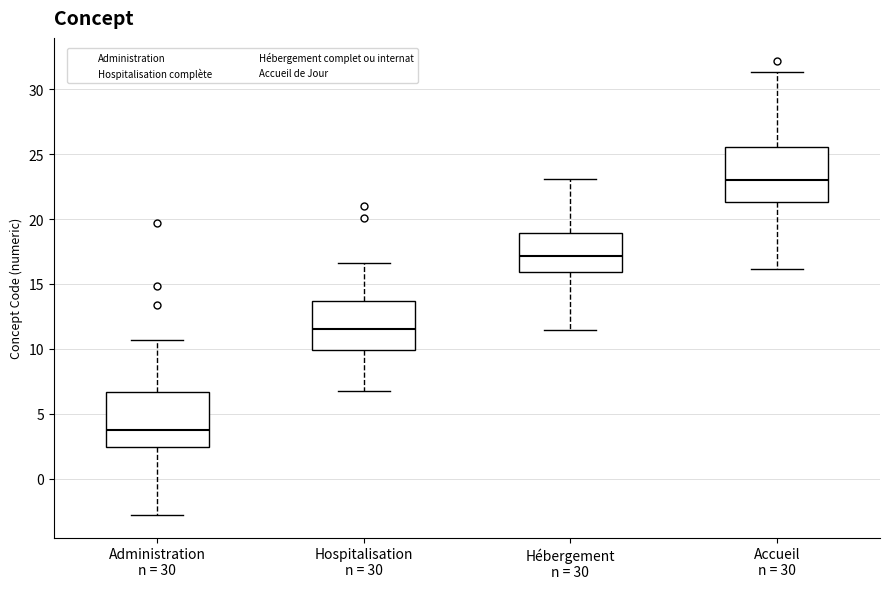

Which box's median line is the lowest?

Administration n = 30